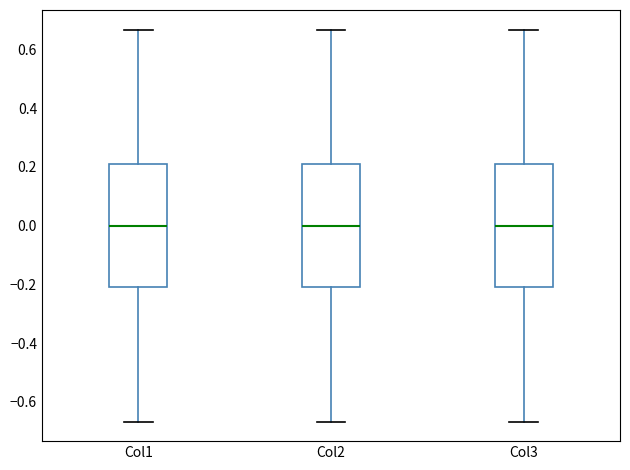

Reading left to right, transcribe this box plot: for each box, give where its median line is, the range the box spans, and where its two whiskers end, as read against the y-axis. The values are not printed on the chart, so give them approximately, as read against the axis.

Col1: median 0.00, box -0.20 to 0.20, whiskers -0.66 to 0.66
Col2: median 0.00, box -0.20 to 0.20, whiskers -0.66 to 0.66
Col3: median 0.00, box -0.20 to 0.20, whiskers -0.66 to 0.66